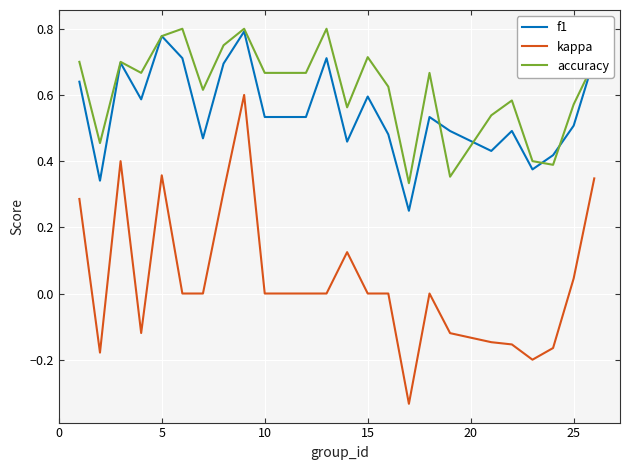

What is the sum of all accuracy values?

14.8